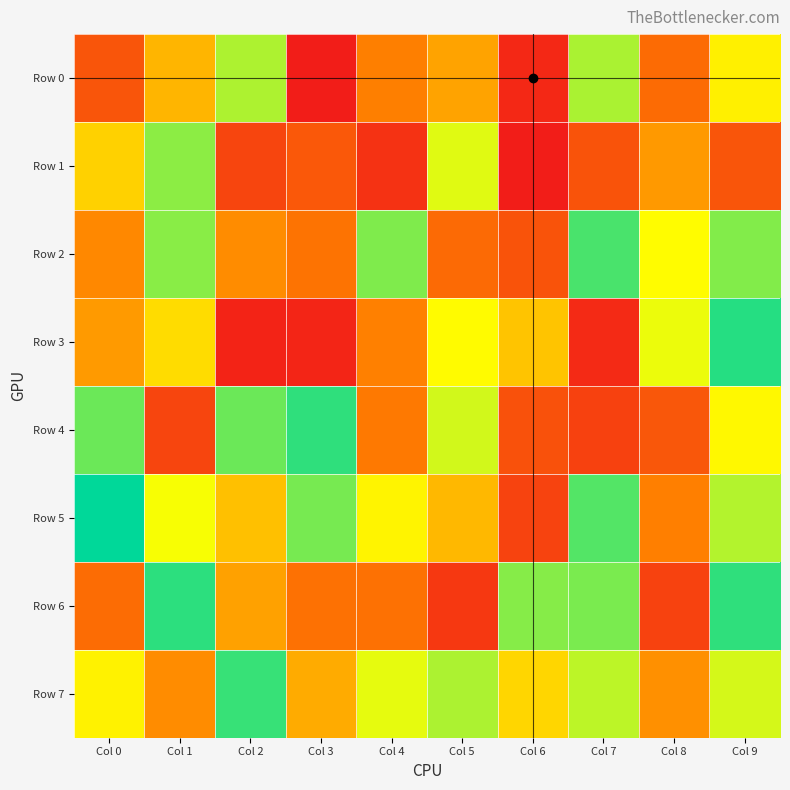

What is the total value across all series at Col 9?

5675438